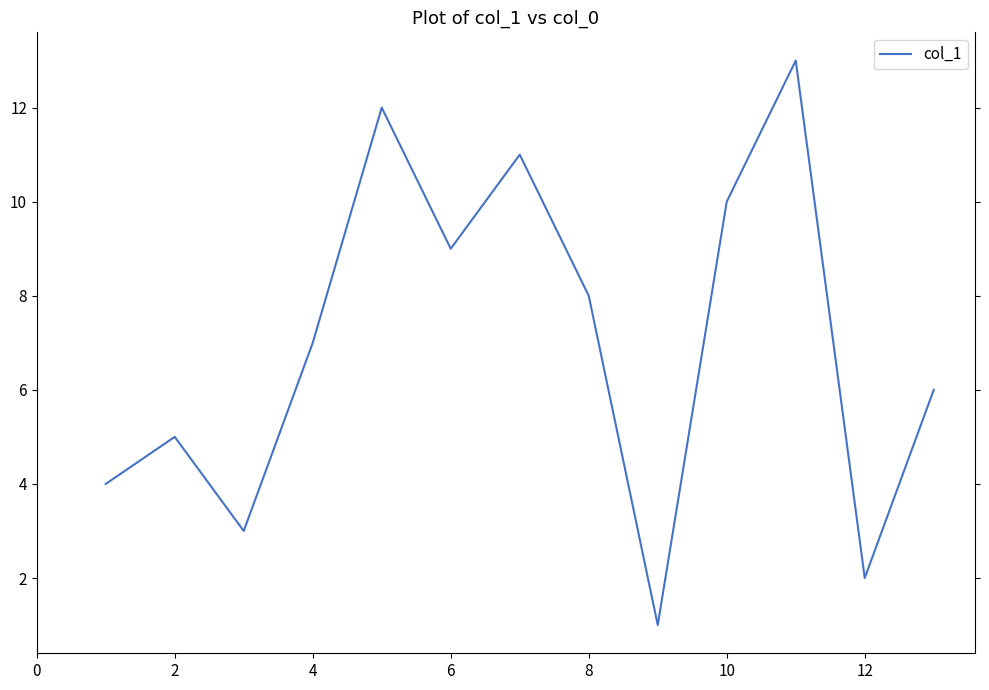

What is the difference between the maximum and minimum values?

12